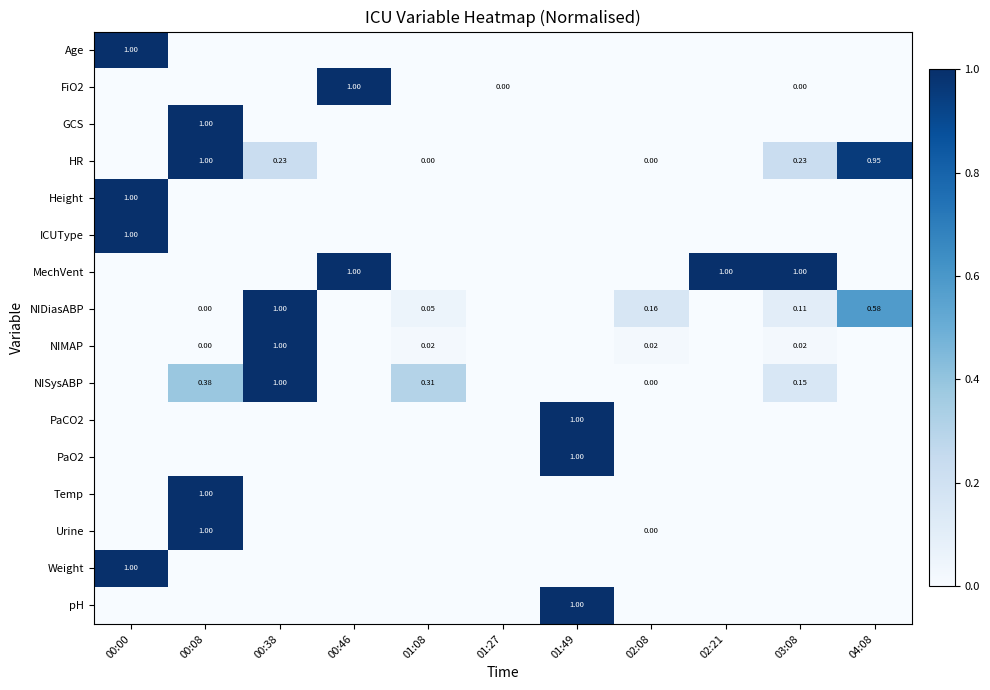

Which label corresponds to the smallest value in the chart?

00:08